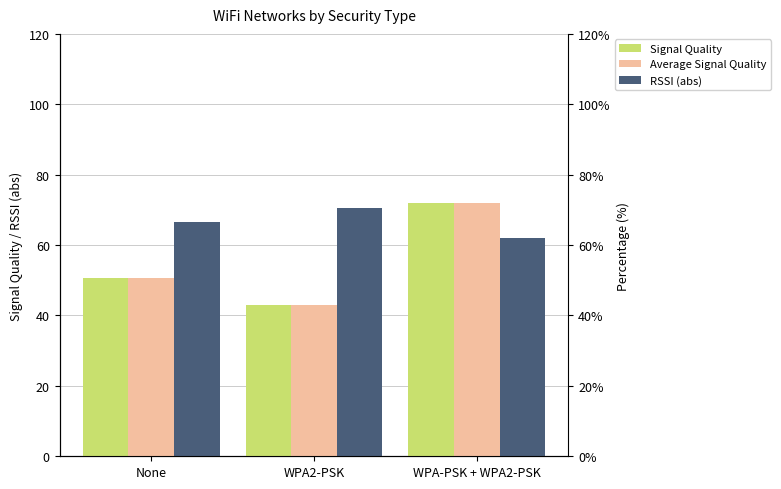

Reading left to right, what are all the values shown in this chart?

Signal Quality: 50.8	43.0	72.0
Average Signal Quality: 50.8	43.0	72.0
RSSI (abs): 66.4	70.5	62.0